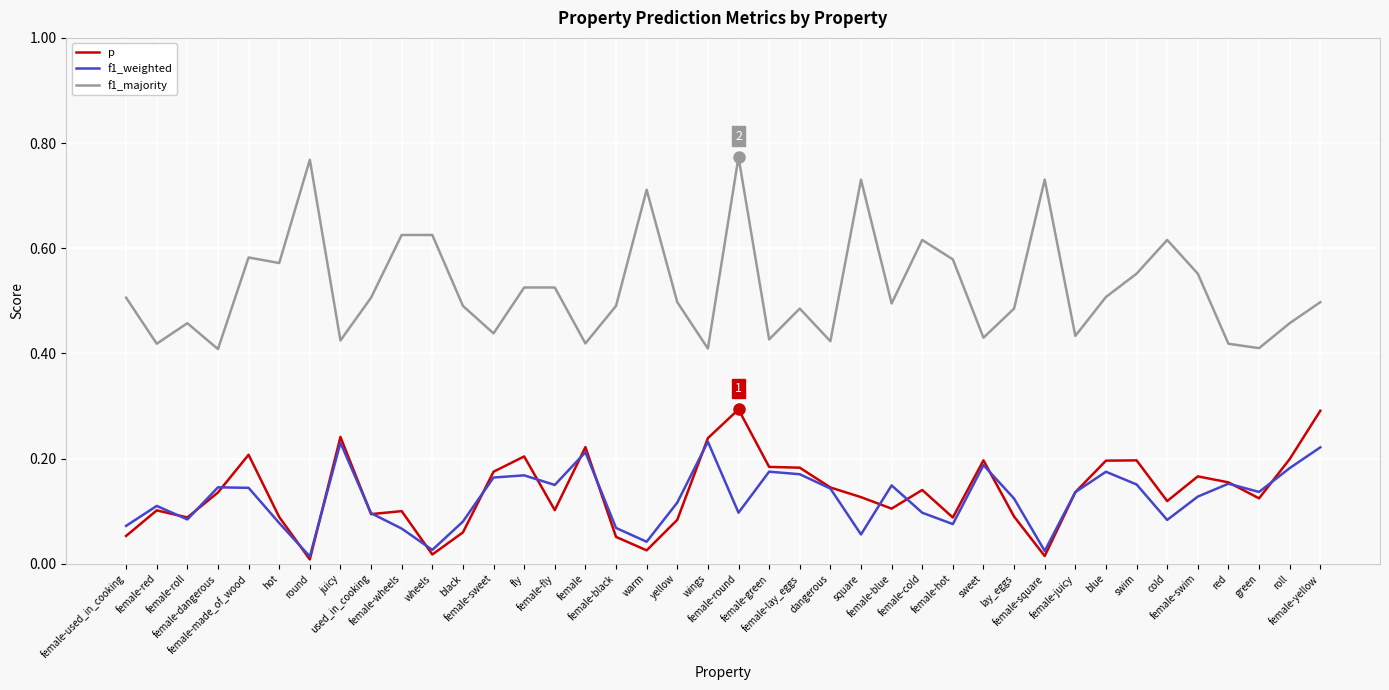

Rank the series by their maximum value, from highest to lowest.

f1_majority, p, f1_weighted